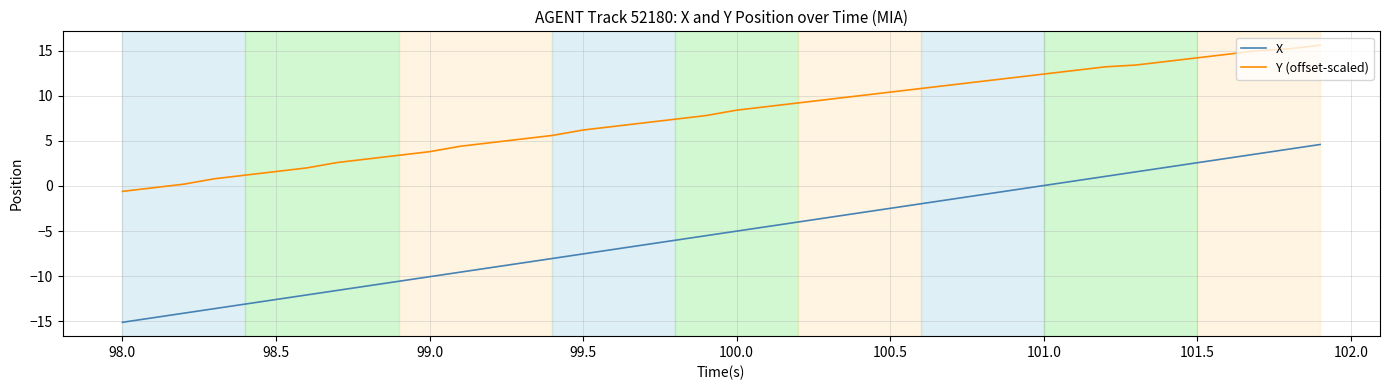

True or false: X and Y (offset-scaled) cross at least once.

False